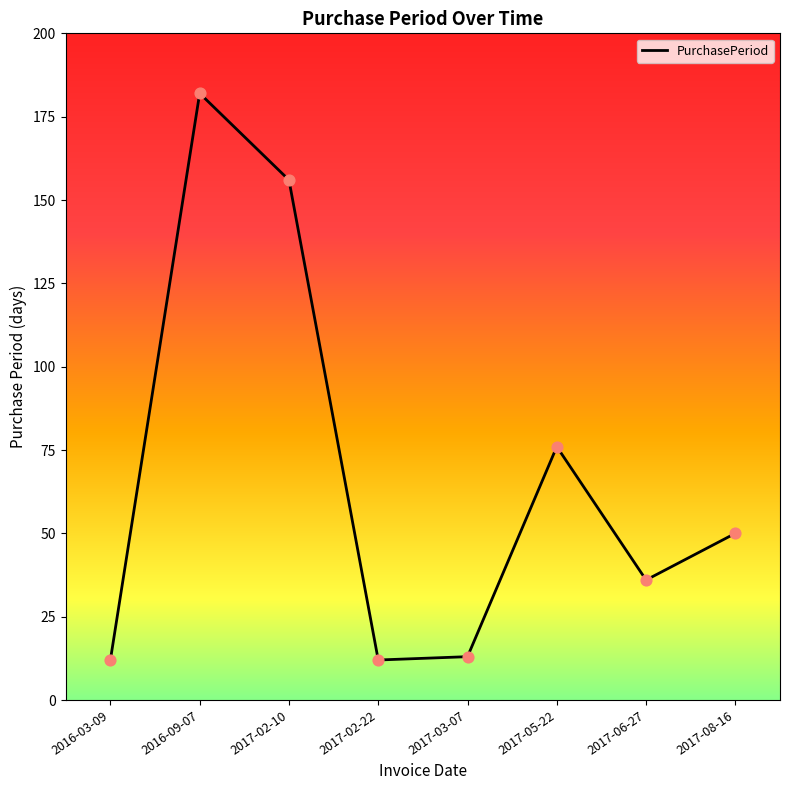

What is the ratio of the value at 2017-08-16 to the value at 2017-02-10?

0.3